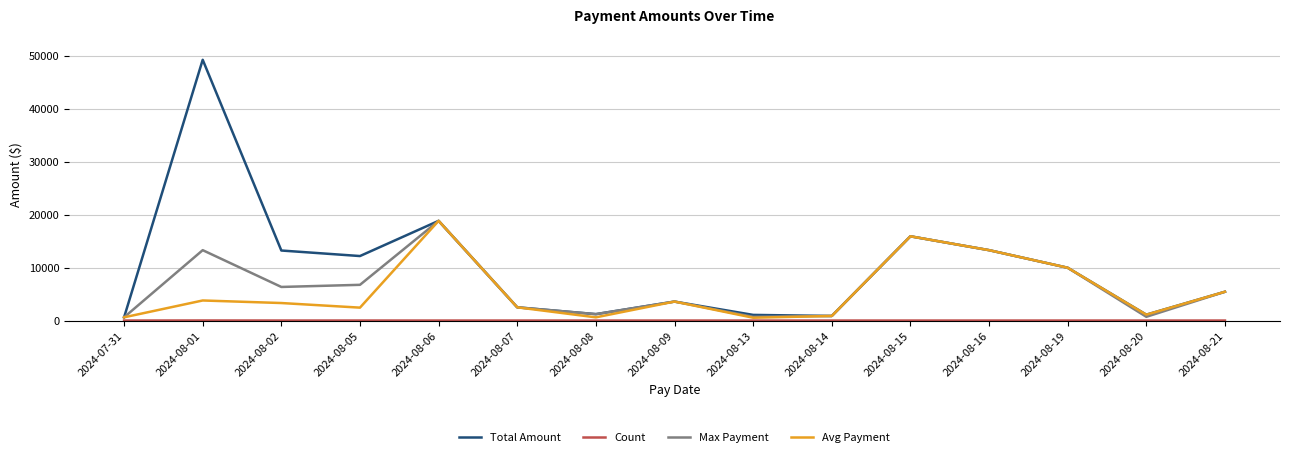

At which label does Total Amount reach its peak?

2024-08-01